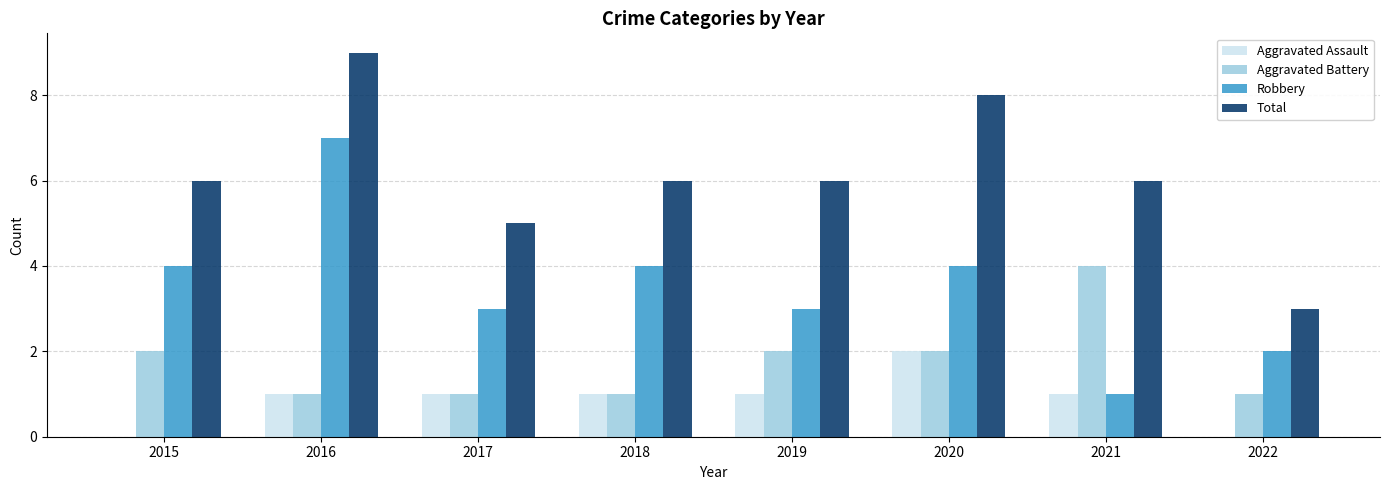

At which category does the chart reach its peak across all series?

2016